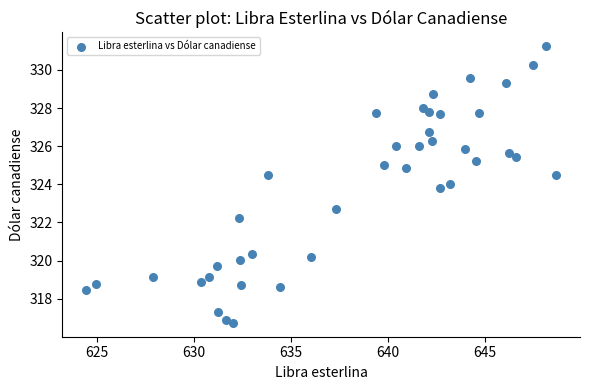

What Y value in the scatter plot is closest to 323?

322.7